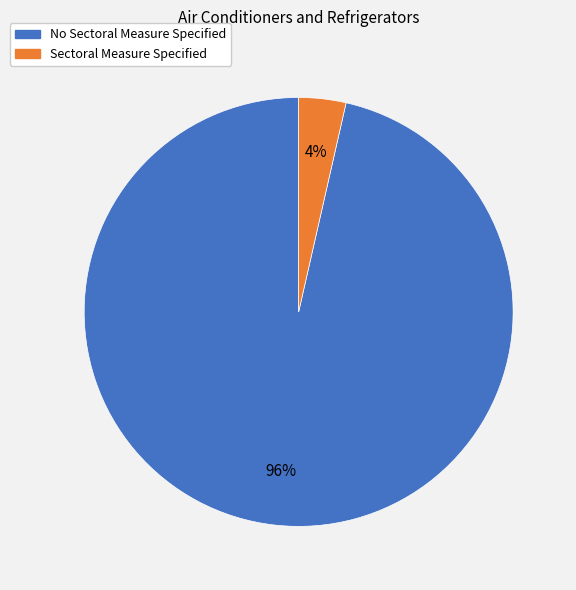

True or false: Sectoral Measure Specified accounts for 4% of the total.

True